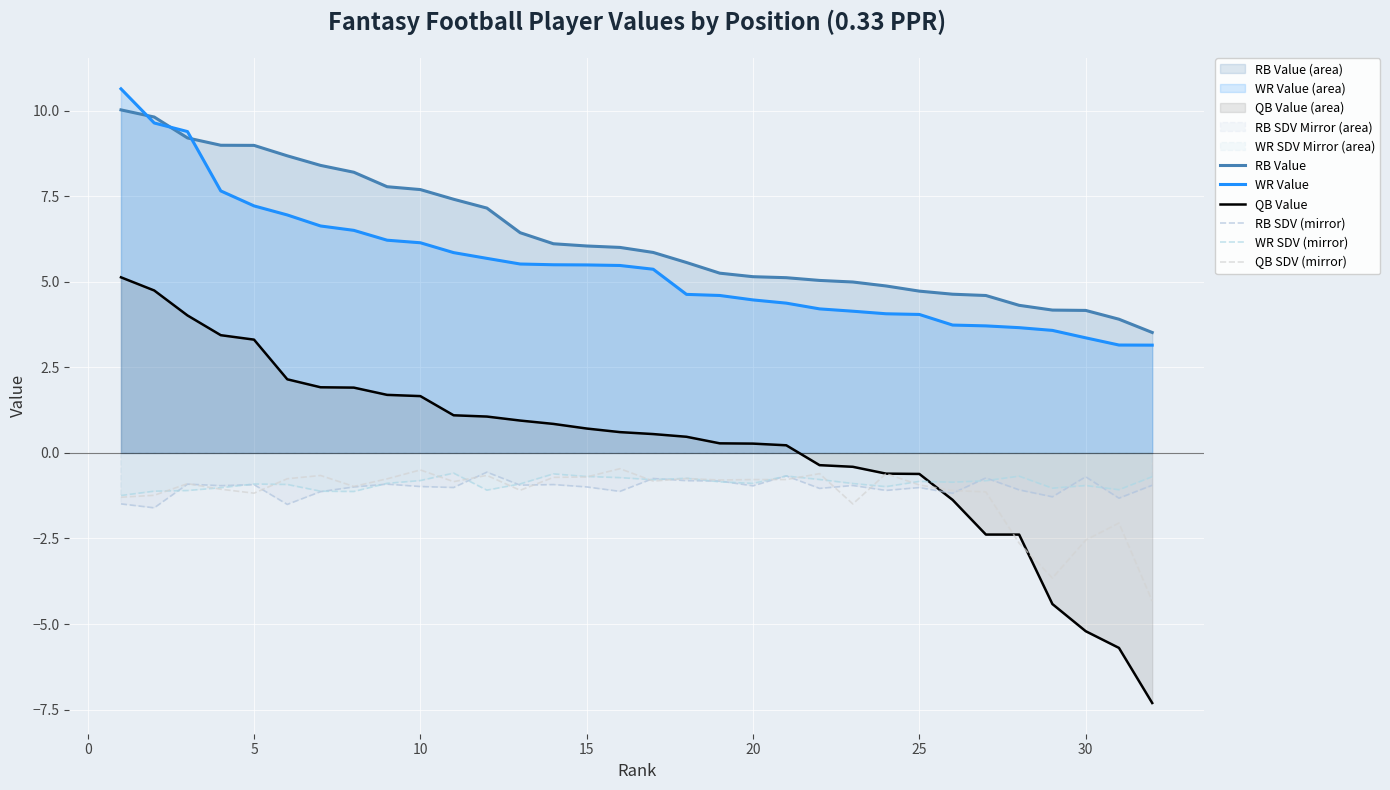

How many interior local valleys does the QB SDV (mirror) series have?

8